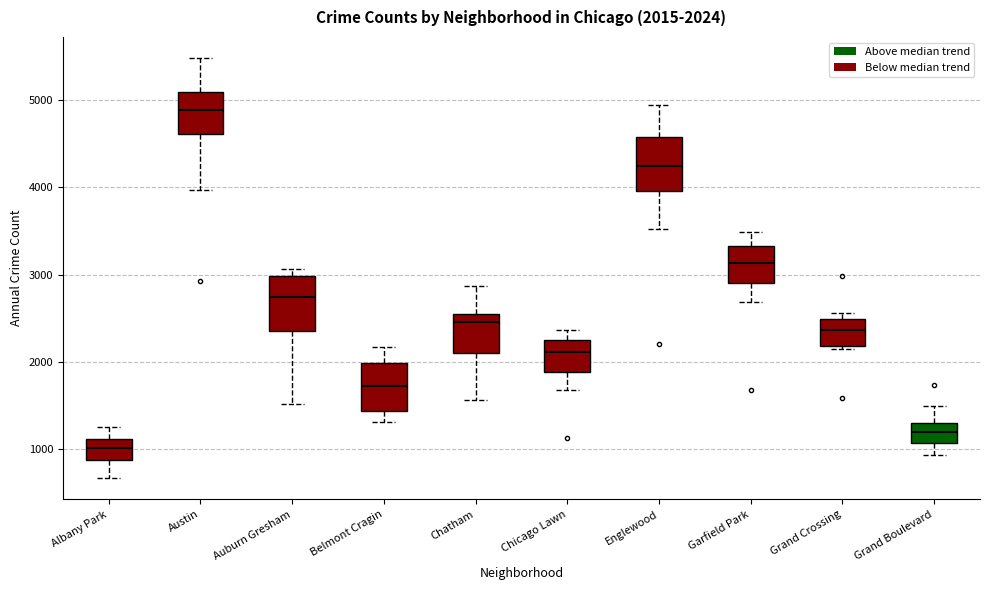

Which box's median line is the highest?

Austin